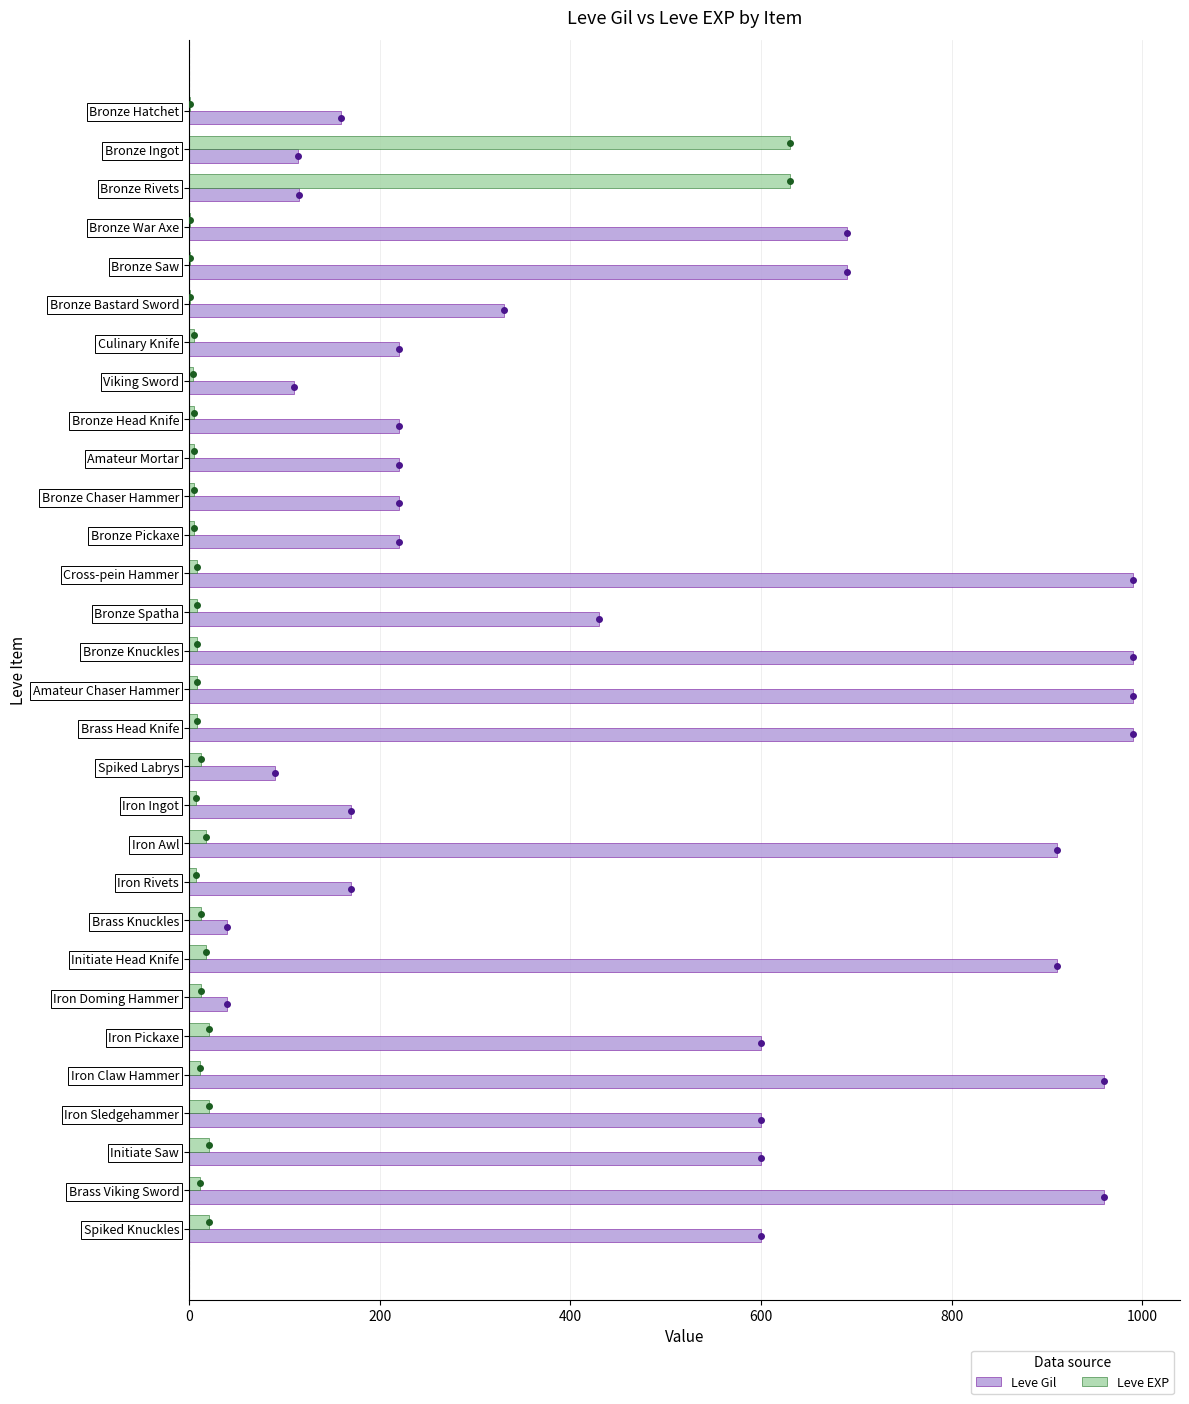

The Leve Gil series shows 71 at Viking Sword. True or false?

False